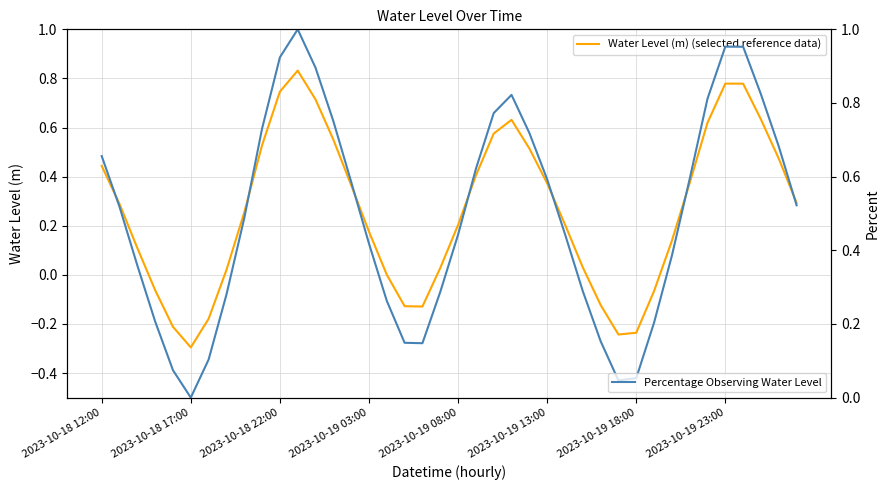

What is the minimum value for Water Level (m) (selected reference data)?

-0.3